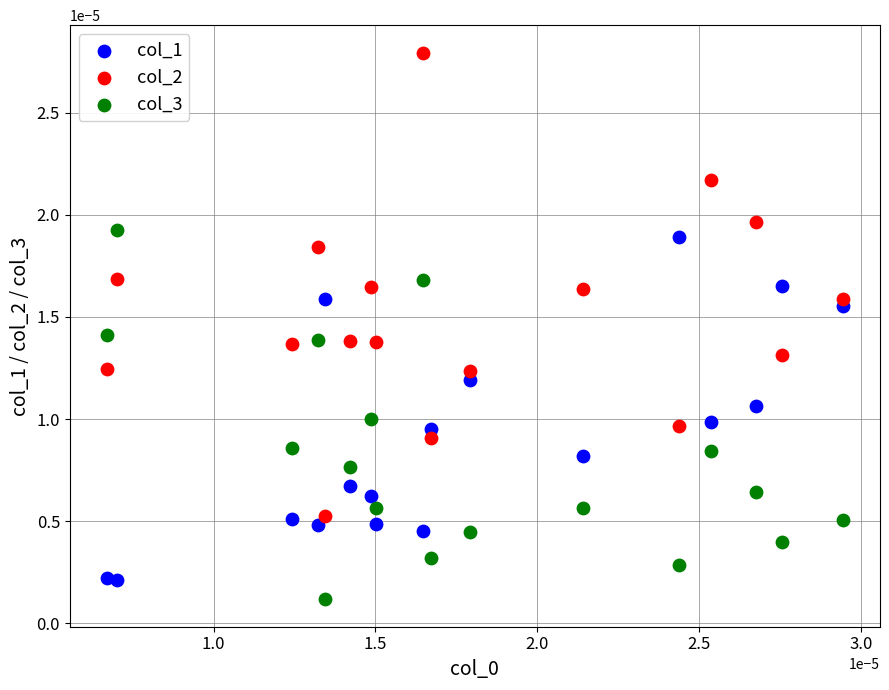

Which series reaches the maximum Y coordinate?

col_2